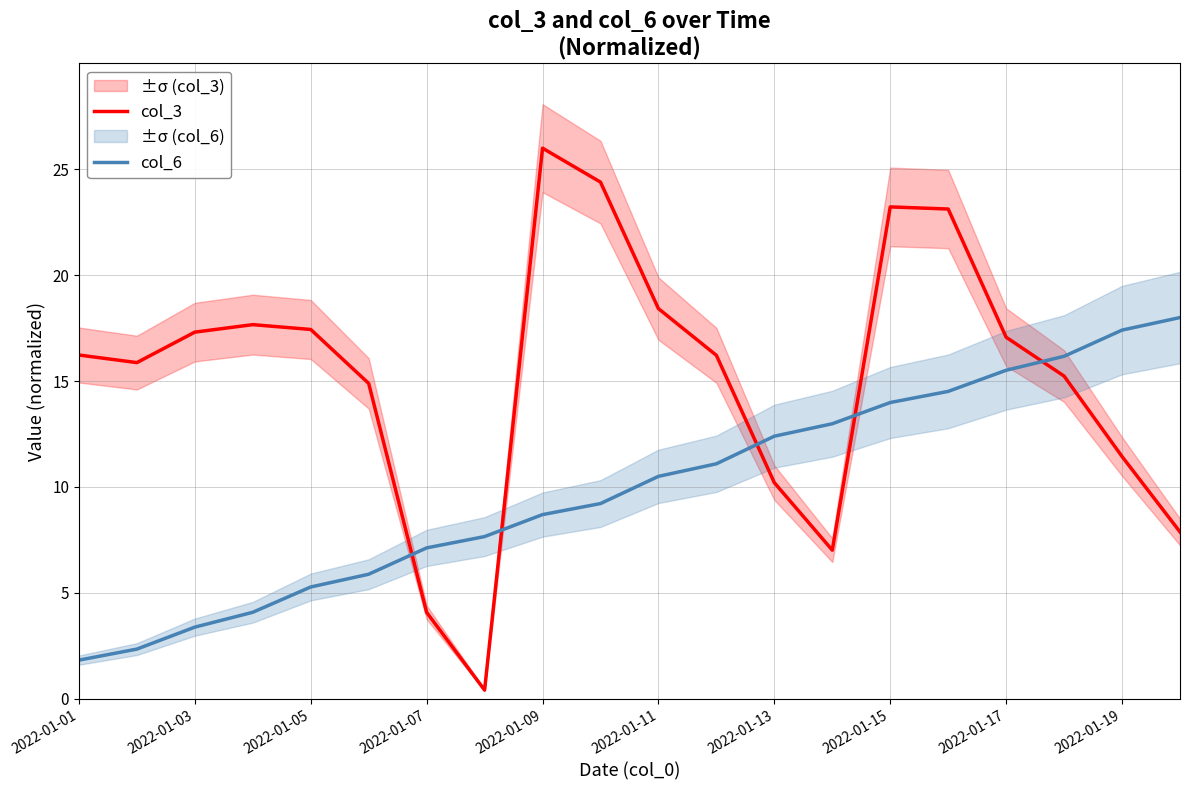

What is the maximum value for col_6?

18.0